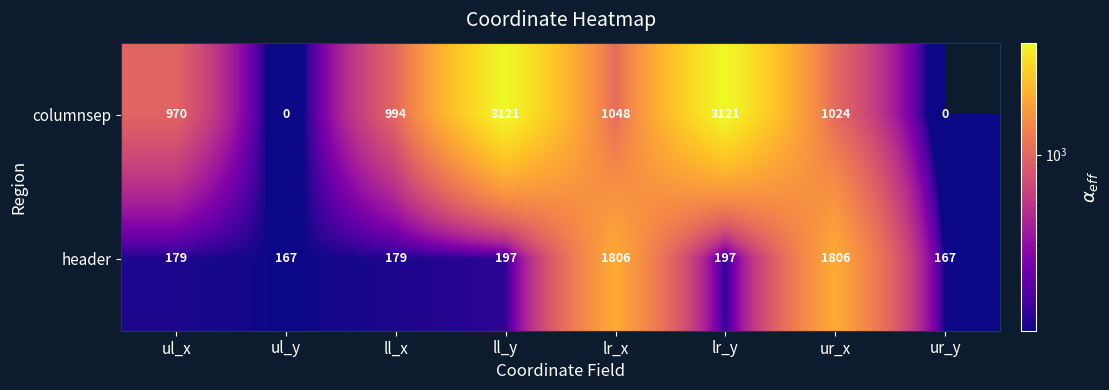

Reading left to right, list all the values displayed in this chart.

columnsep: 970	0	994	3121	1048	3121	1024	0
header: 179	167	179	197	1806	197	1806	167